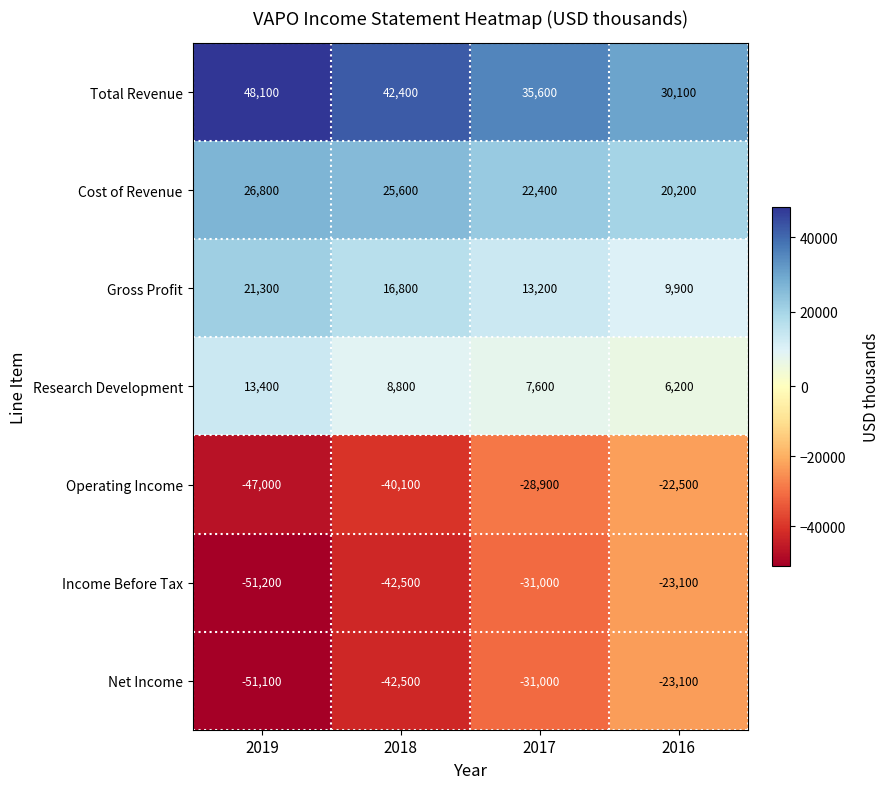

Reading left to right, extract all data points from this chart.

Total Revenue: 48100	42400	35600	30100
Cost of Revenue: 26800	25600	22400	20200
Gross Profit: 21300	16800	13200	9900
Research Development: 13400	8800	7600	6200
Operating Income: -47000	-40100	-28900	-22500
Income Before Tax: -51200	-42500	-31000	-23100
Net Income: -51100	-42500	-31000	-23100